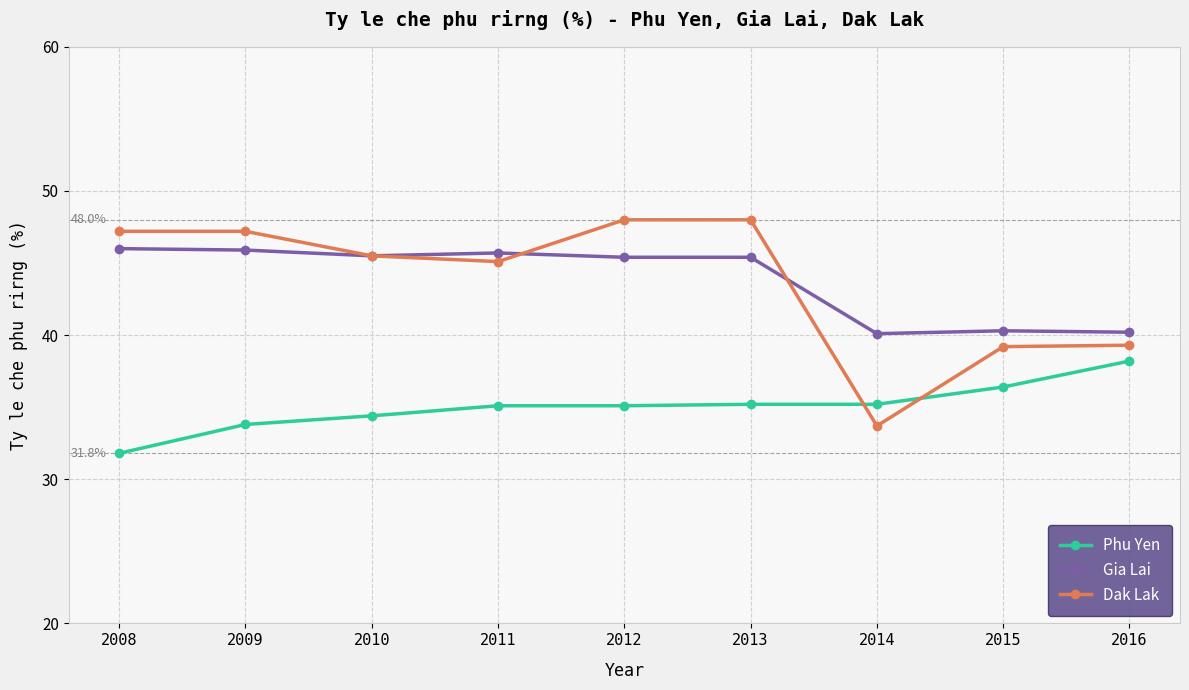

What is the value of the Dak Lak point at the 1st from the left?

47.2